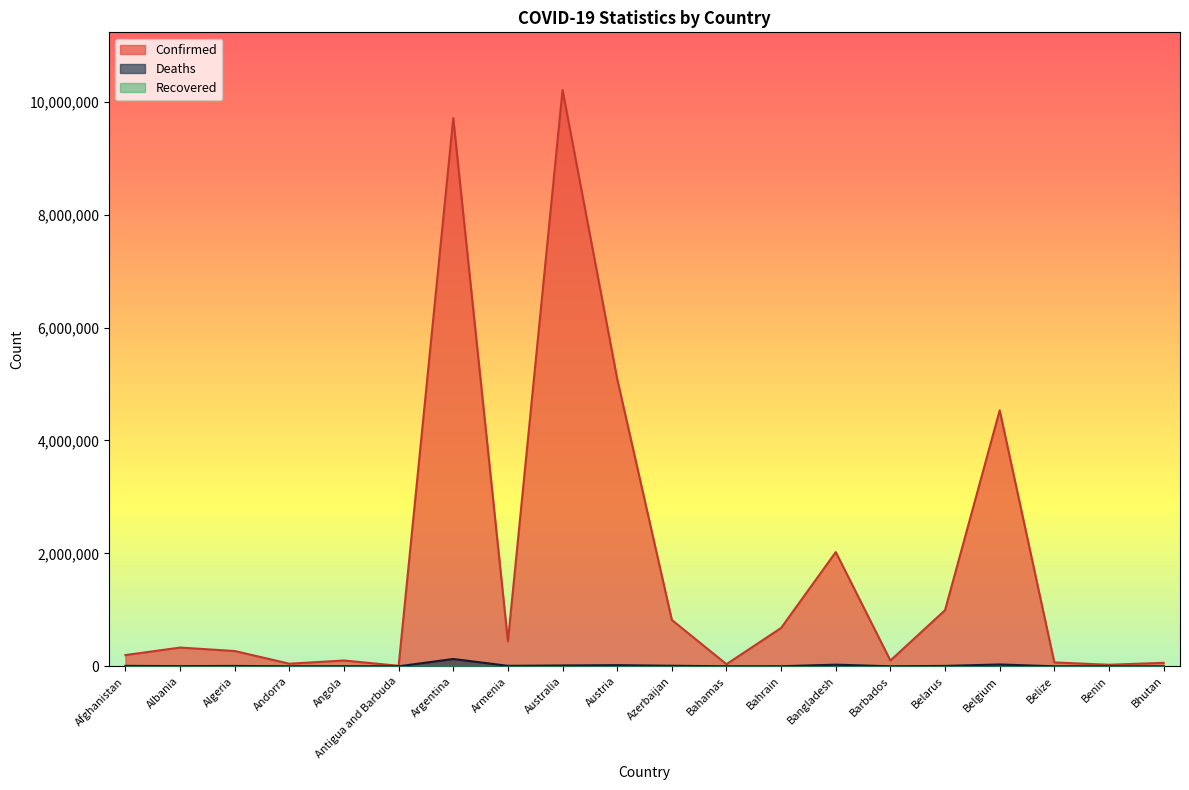

The value of Deaths at Albania is 830. True or false?

False